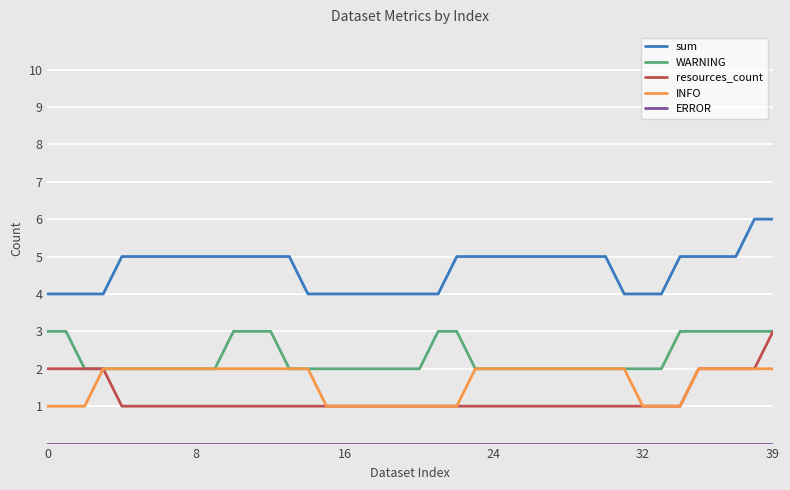

How many lines are shown in the chart?

5